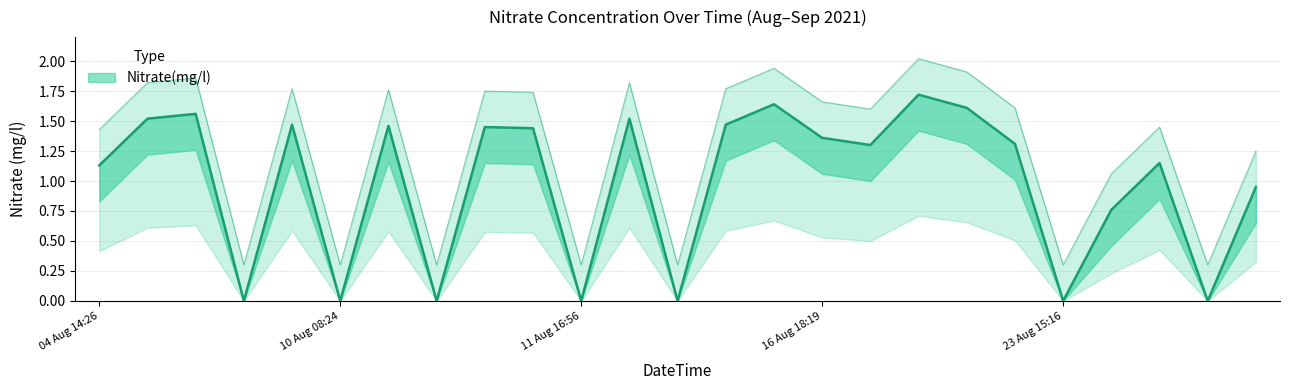

How many interior local peaks (higher than both neighbors) does the data have?

8